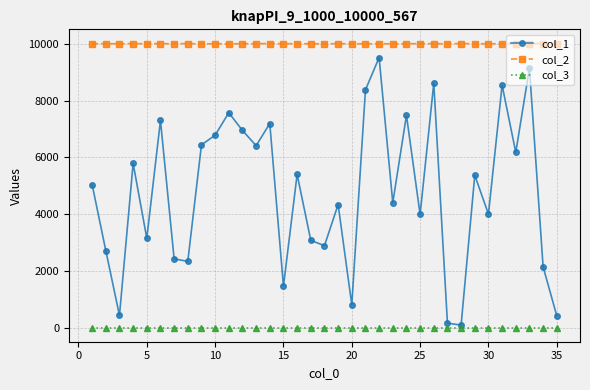

List the series in order of their peak value, lowest first.

col_3, col_1, col_2